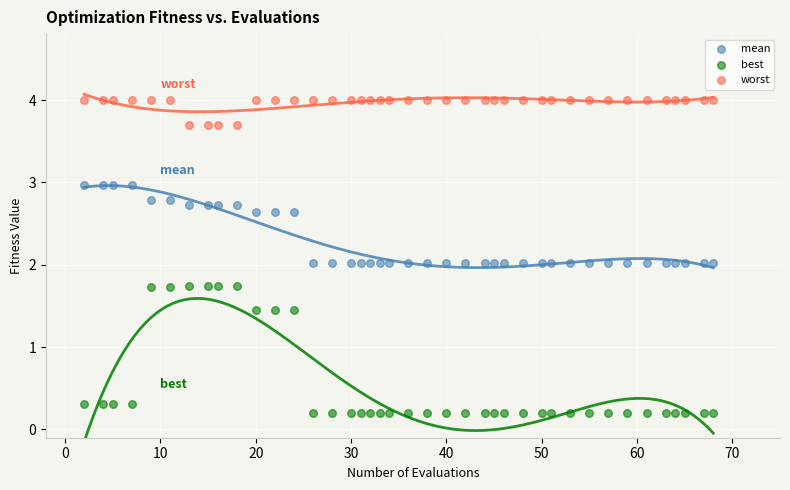

Which series has the widest spread of Y values?

best